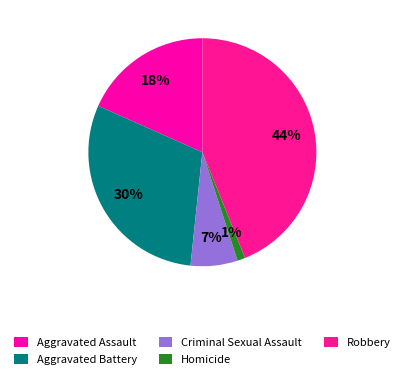

Count the number of slices in the pie.

5